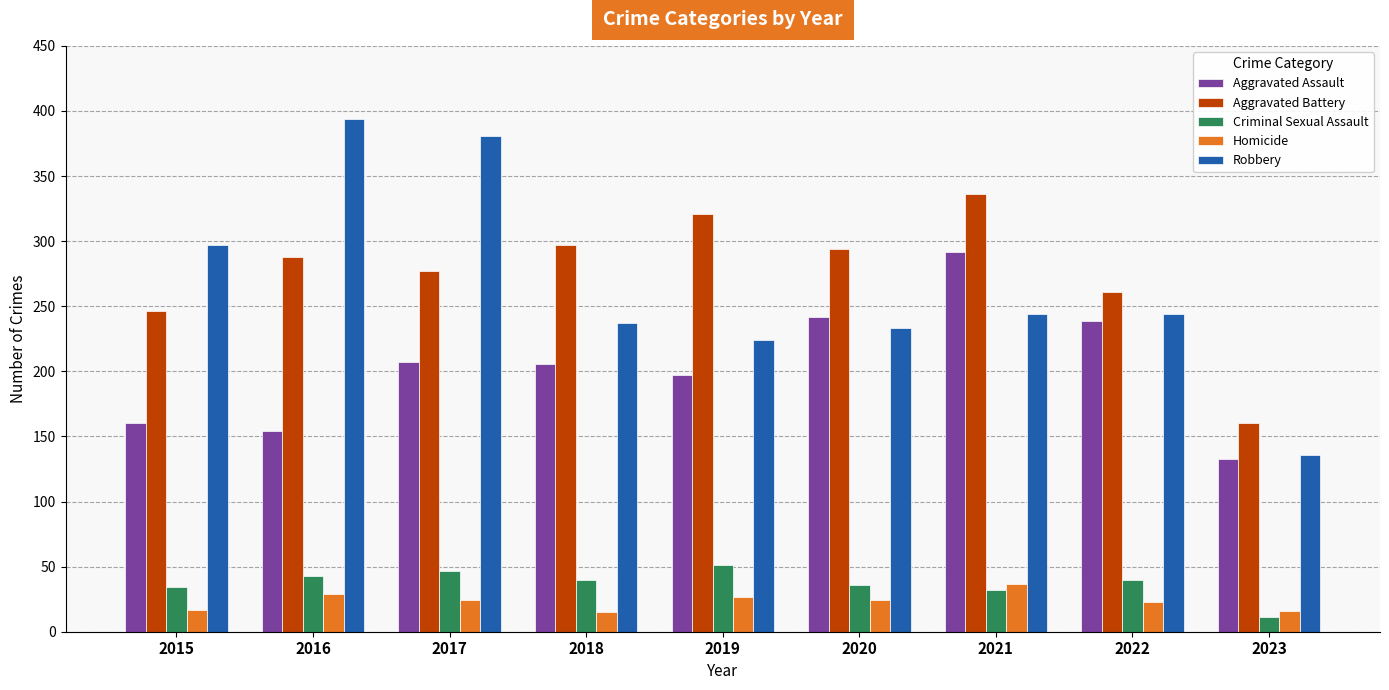

How many data points in Criminal Sexual Assault are less than 40?

4